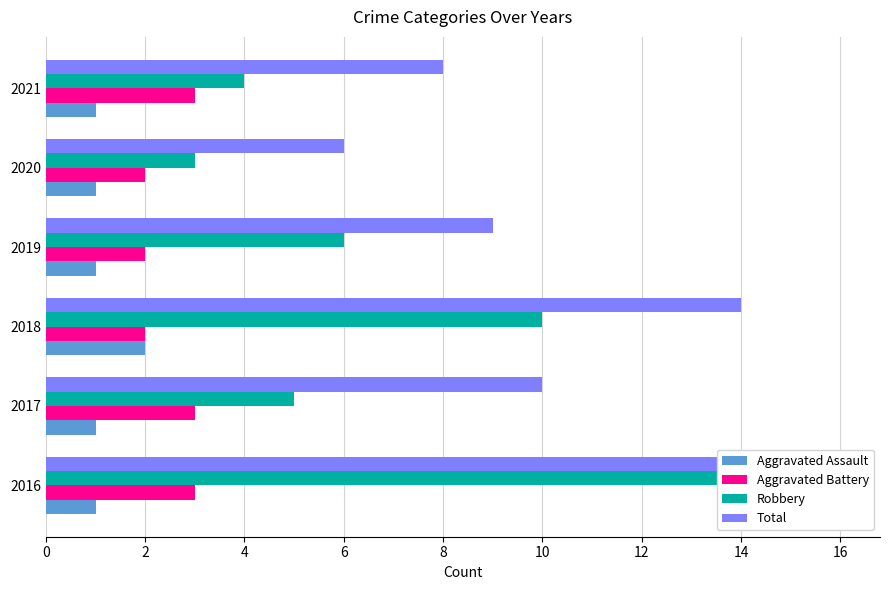

What is the sum of all Total values?

63